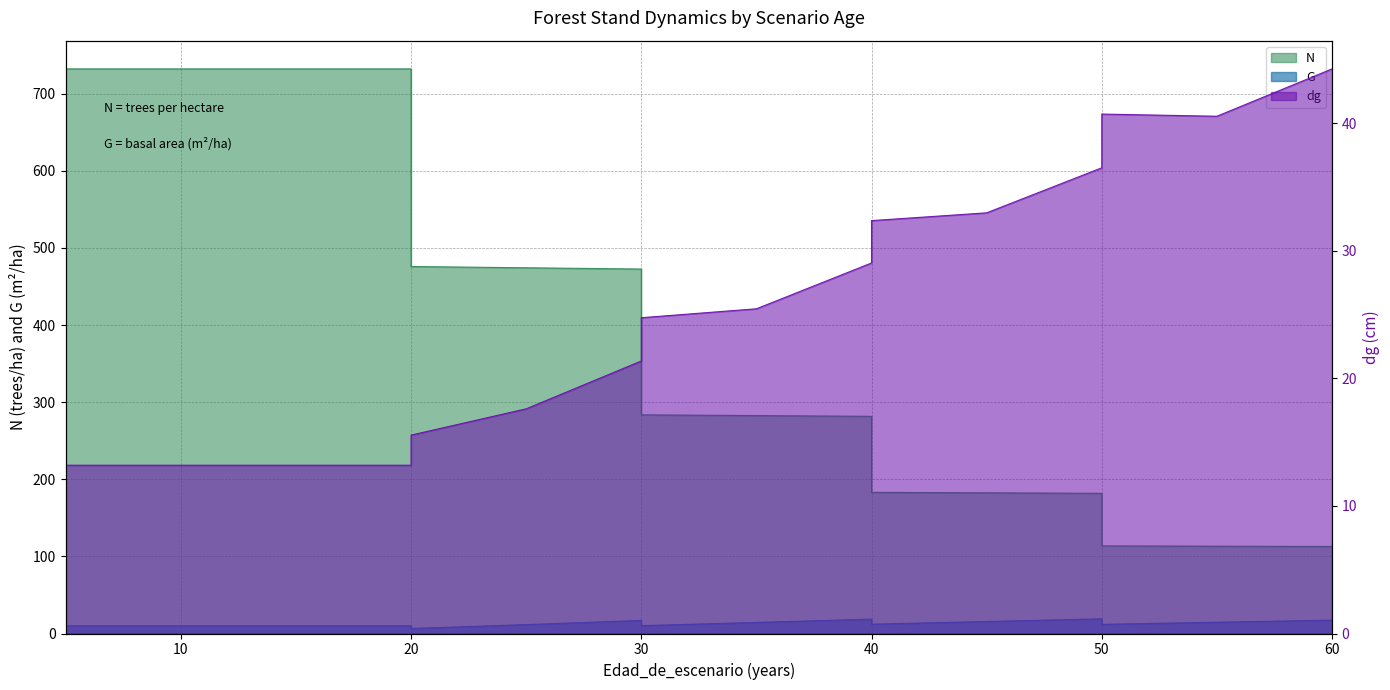

True or false: N and G intersect in this chart.

False